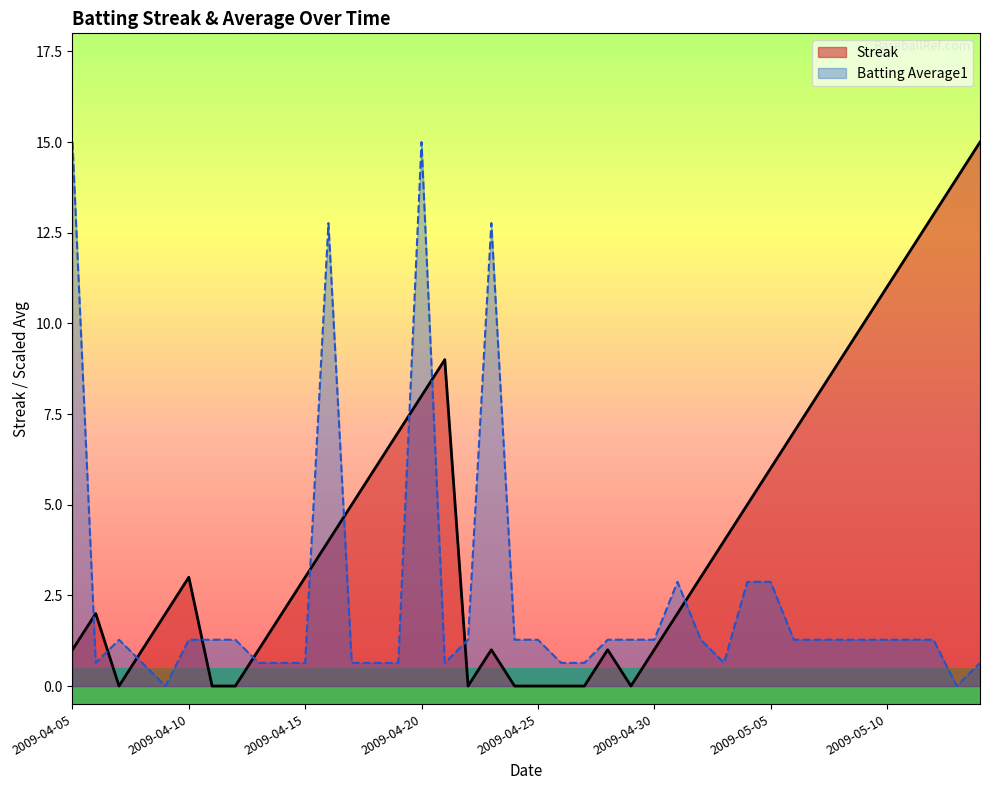

List the labels in order of Streak value, largest first.

2009-05-15, 2009-05-14, 2009-05-13, 2009-05-12, 2009-05-10, 2009-05-09, 2009-04-21, 2009-05-08, 2009-04-20, 2009-05-07, 2009-04-19, 2009-05-06, 2009-04-18, 2009-05-05, 2009-04-17, 2009-05-04, 2009-04-16, 2009-05-03, 2009-04-10, 2009-04-15, 2009-05-02, 2009-04-06, 2009-04-09, 2009-04-14, 2009-05-01, 2009-04-05, 2009-04-08, 2009-04-13, 2009-04-23, 2009-04-28, 2009-04-30, 2009-04-07, 2009-04-11, 2009-04-12, 2009-04-22, 2009-04-24, 2009-04-25, 2009-04-26, 2009-04-27, 2009-04-29